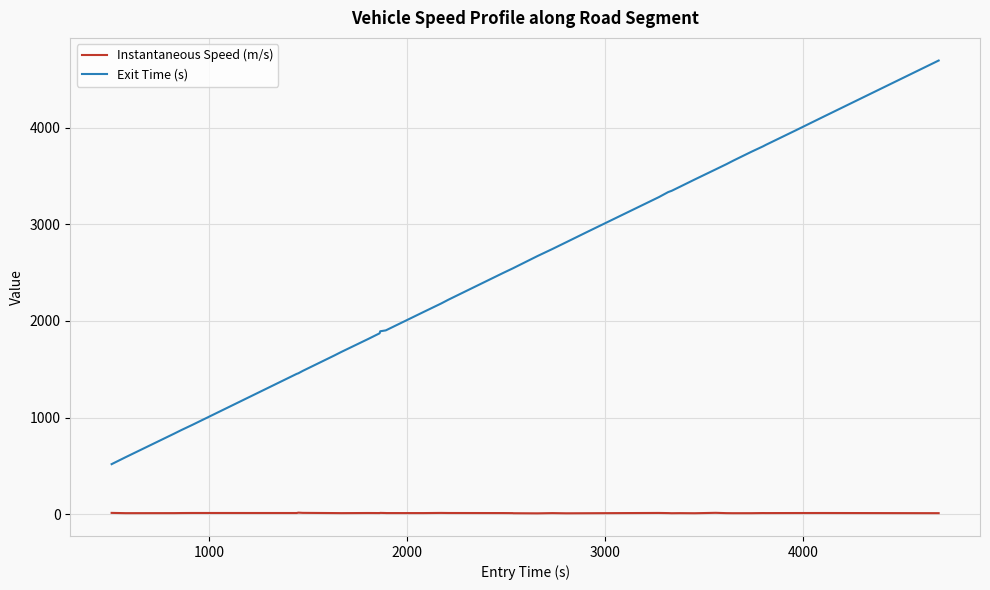

What are all the series names shown in the legend?

Instantaneous Speed (m/s), Exit Time (s)